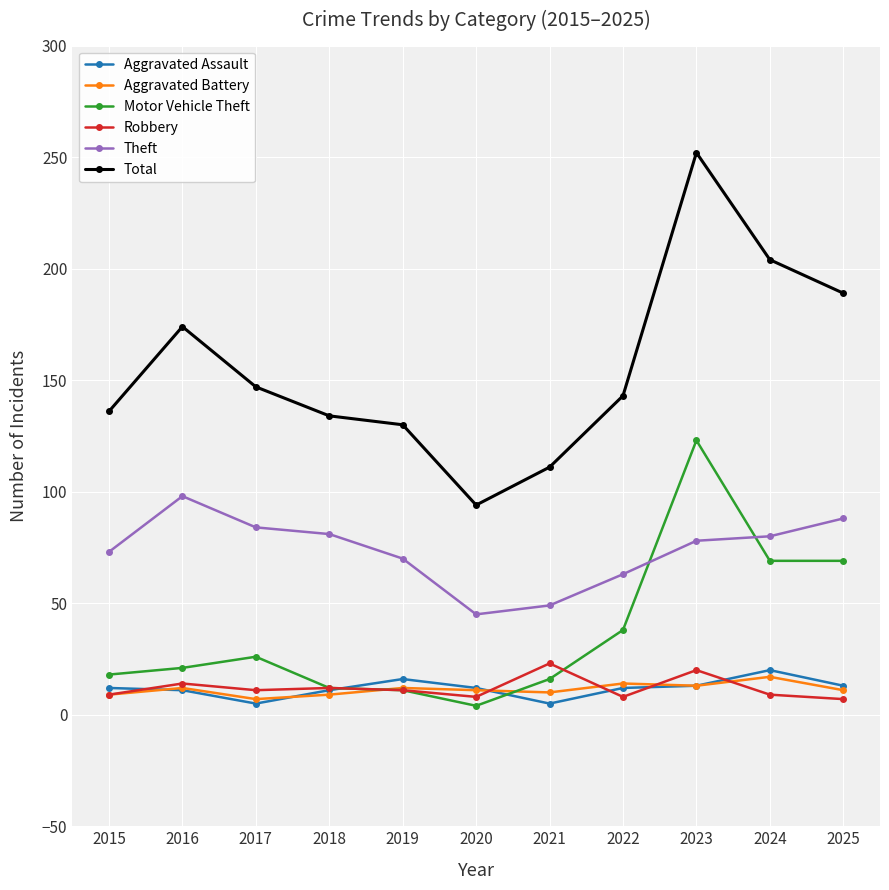

At which label does Theft reach its minimum?

2020